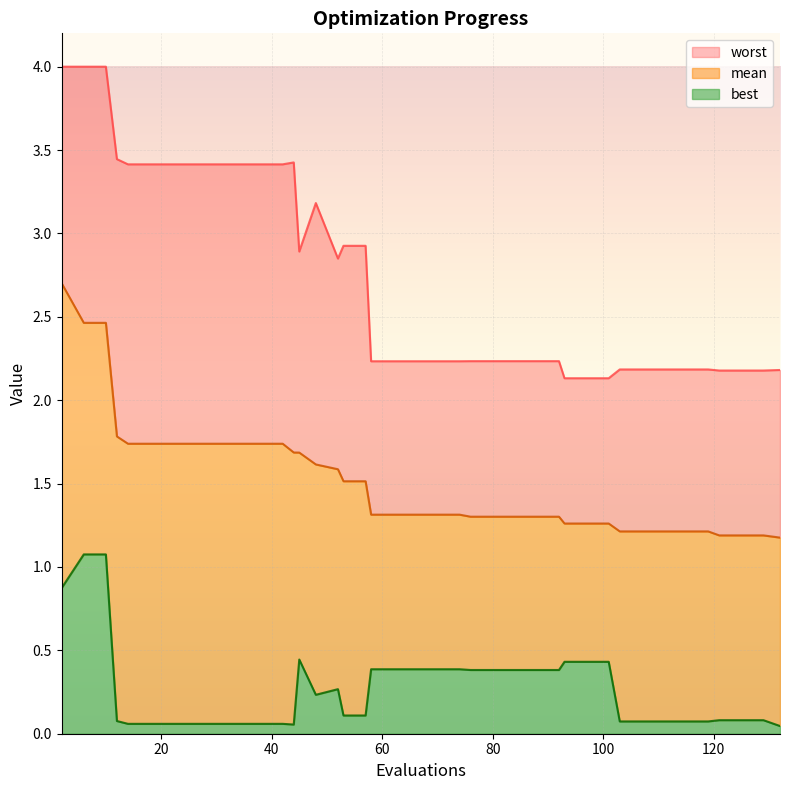

True or false: mean and worst cross at least once.

False